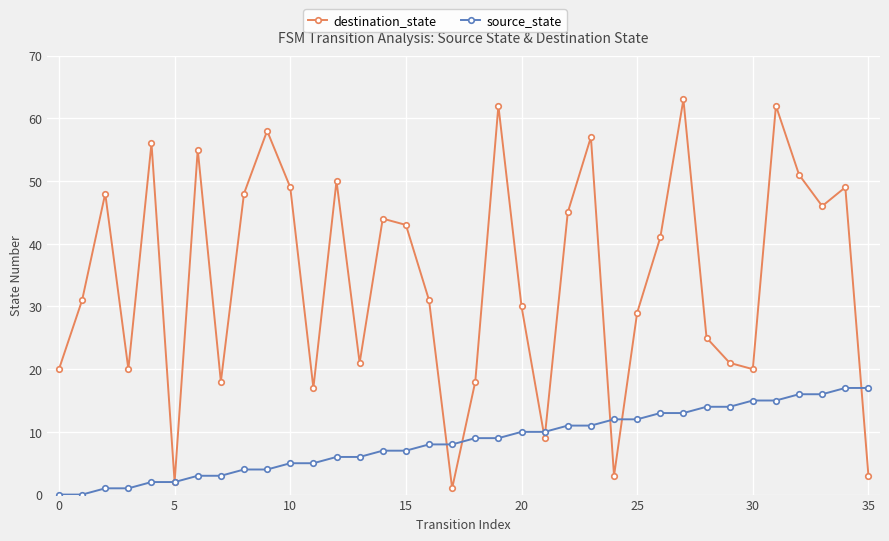

Reading right to left, transcribe all the data shown in this chart.

destination_state: 3	49	46	51	62	20	21	25	63	41	29	3	57	45	9	30	62	18	1	31	43	44	21	50	17	49	58	48	18	55	2	56	20	48	31	20
source_state: 17	17	16	16	15	15	14	14	13	13	12	12	11	11	10	10	9	9	8	8	7	7	6	6	5	5	4	4	3	3	2	2	1	1	0	0